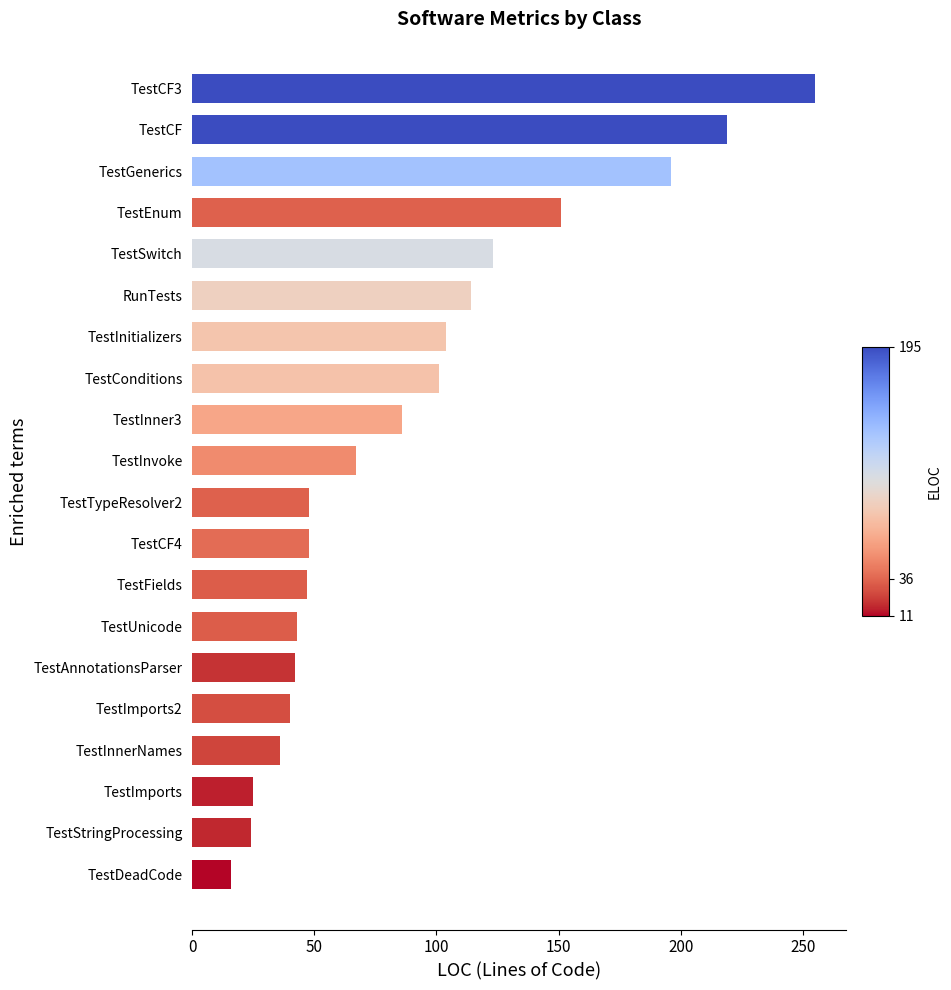

What is the sum of all values?

1785